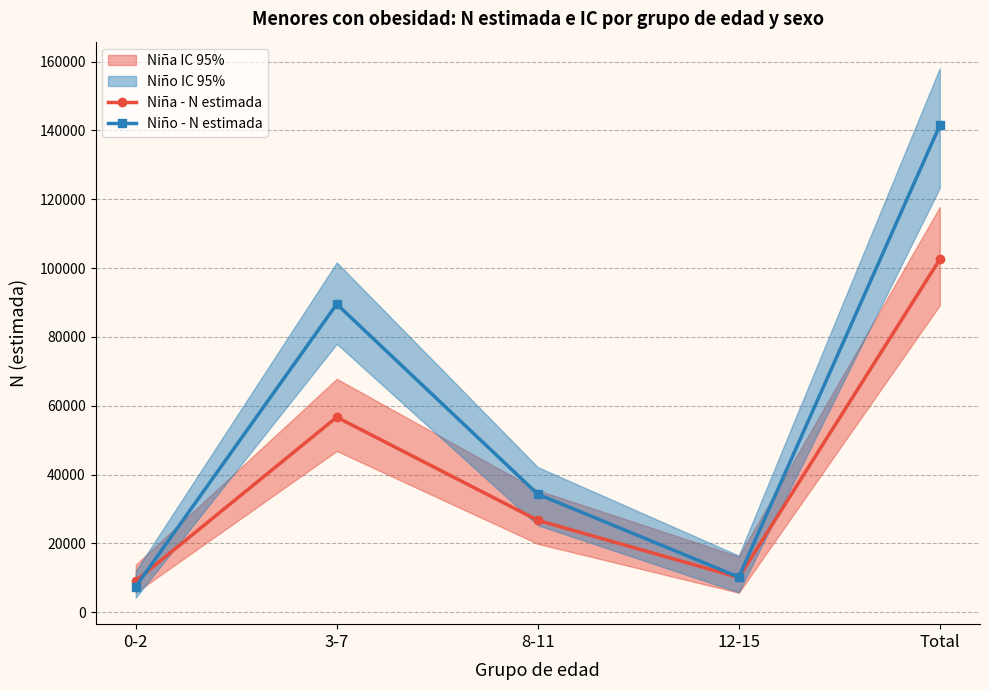

Where do Niño - N estimada and Niña - N estimada first cross each other?

0-2 and 3-7